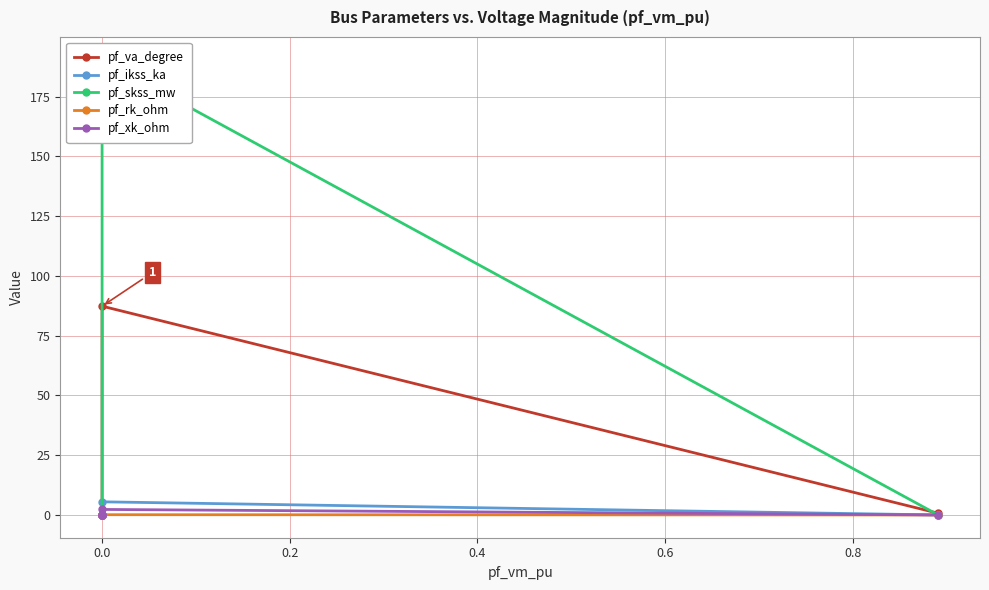

The value of pf_xk_ohm at 0.0 is 1.5. True or false?

False